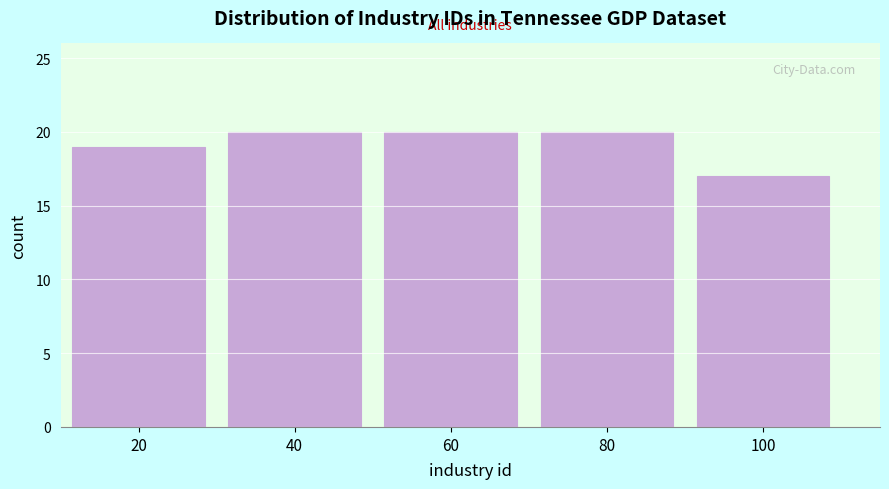

Reading left to right, what are all the values shown in this chart?

19	20	20	20	17